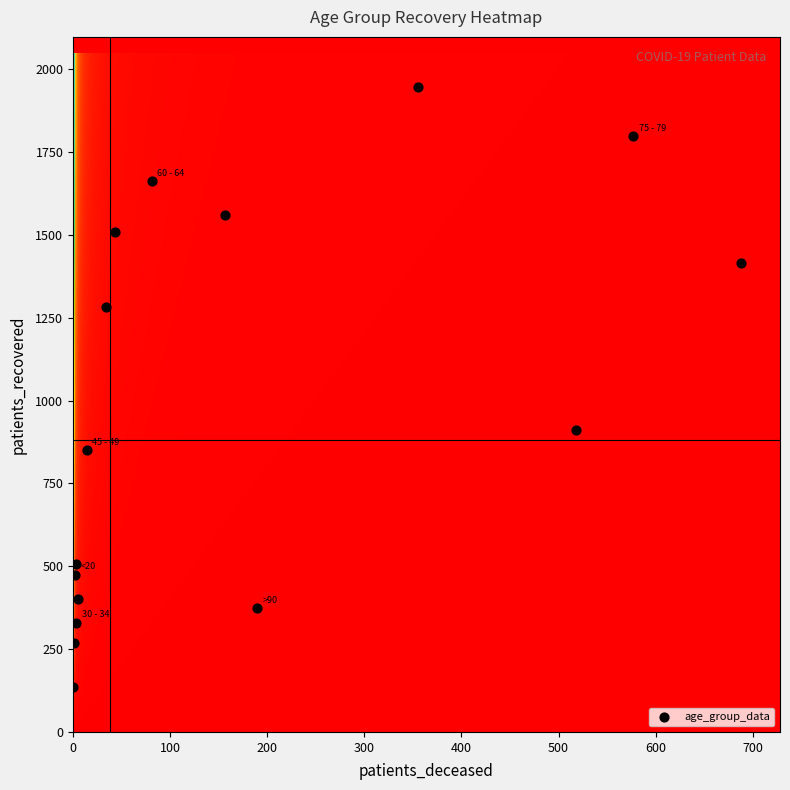

List the coordinates of all points as (X, Y) pairs, reading left to right.

(0, 136)  (1, 269)  (2, 475)  (3, 330)  (3, 507)  (5, 402)  (14, 850)  (34, 1282)  (43, 1509)  (81, 1662)  (156, 1561)  (189, 373)  (355, 1948)  (518, 911)  (577, 1798)  (688, 1414)